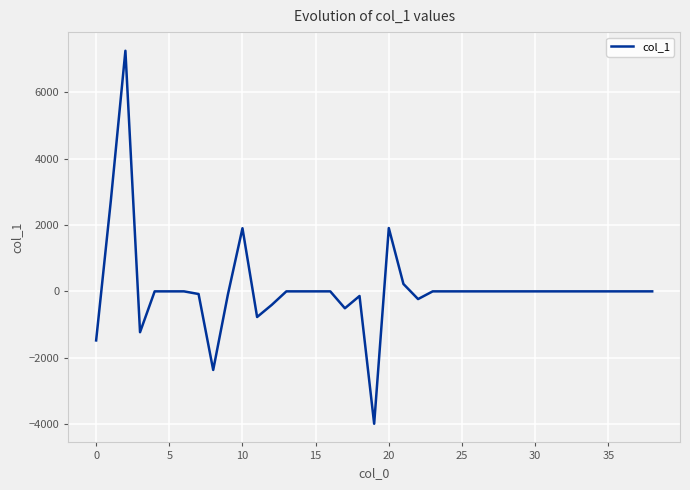

What is the maximum value shown in the chart?

7247.9